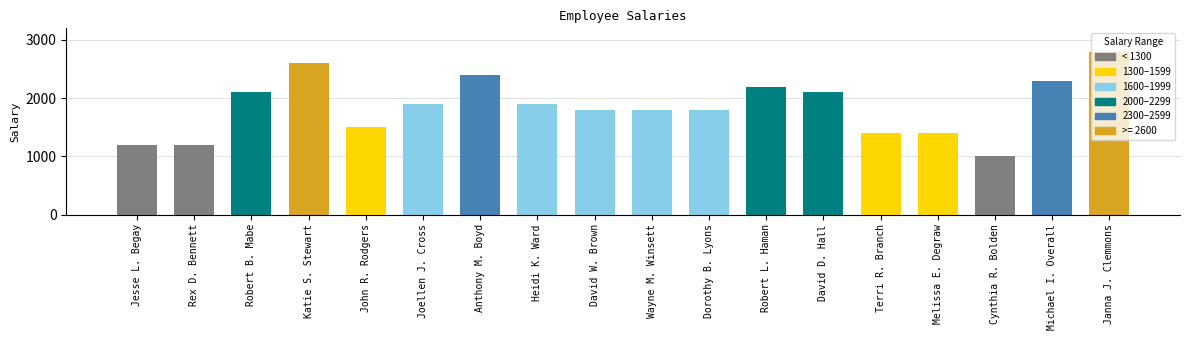

What is the difference between the values at Katie S. Stewart and Robert B. Mabe?

500